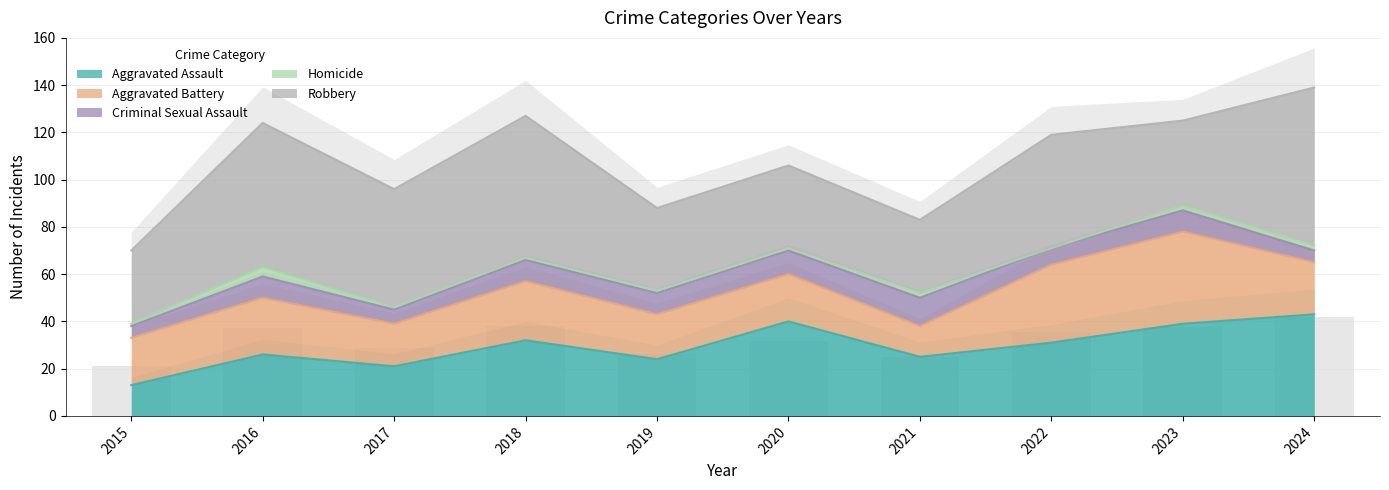

Which category has the lowest value in the Homicide series?

2022